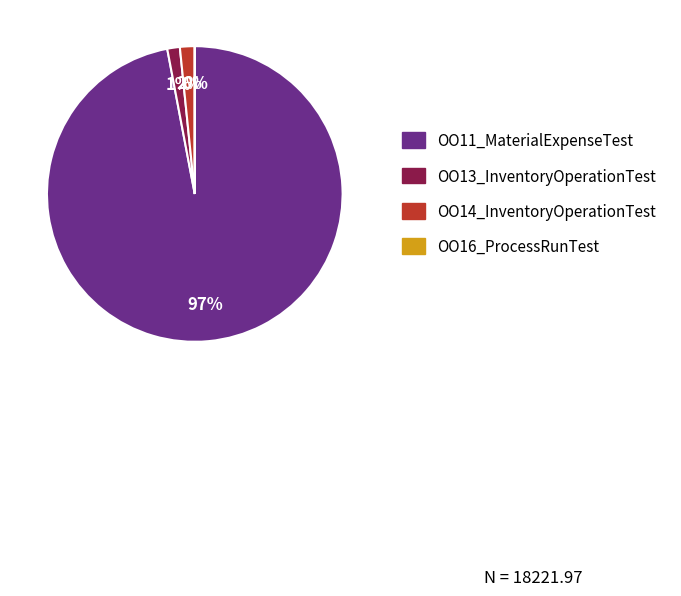

To the nearest percent, what is the difference between the largest and smallest slice percentages?

97%